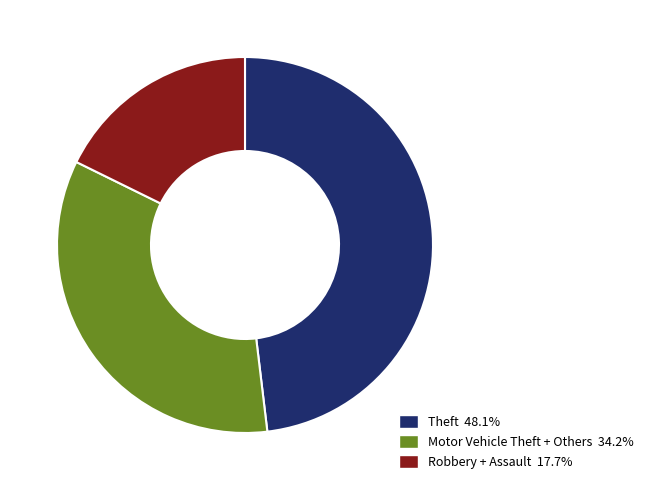

Does any single category account for the majority?

No